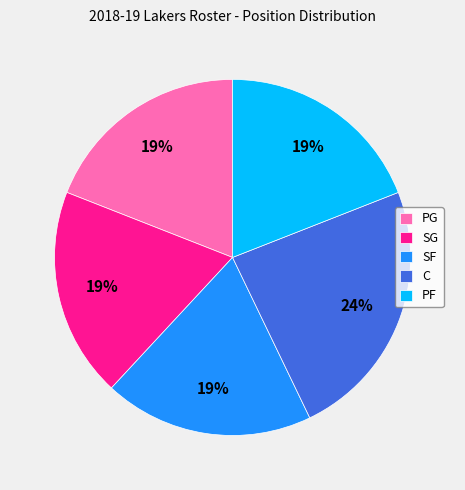

Is the sum of SG and PF greater than half?

No